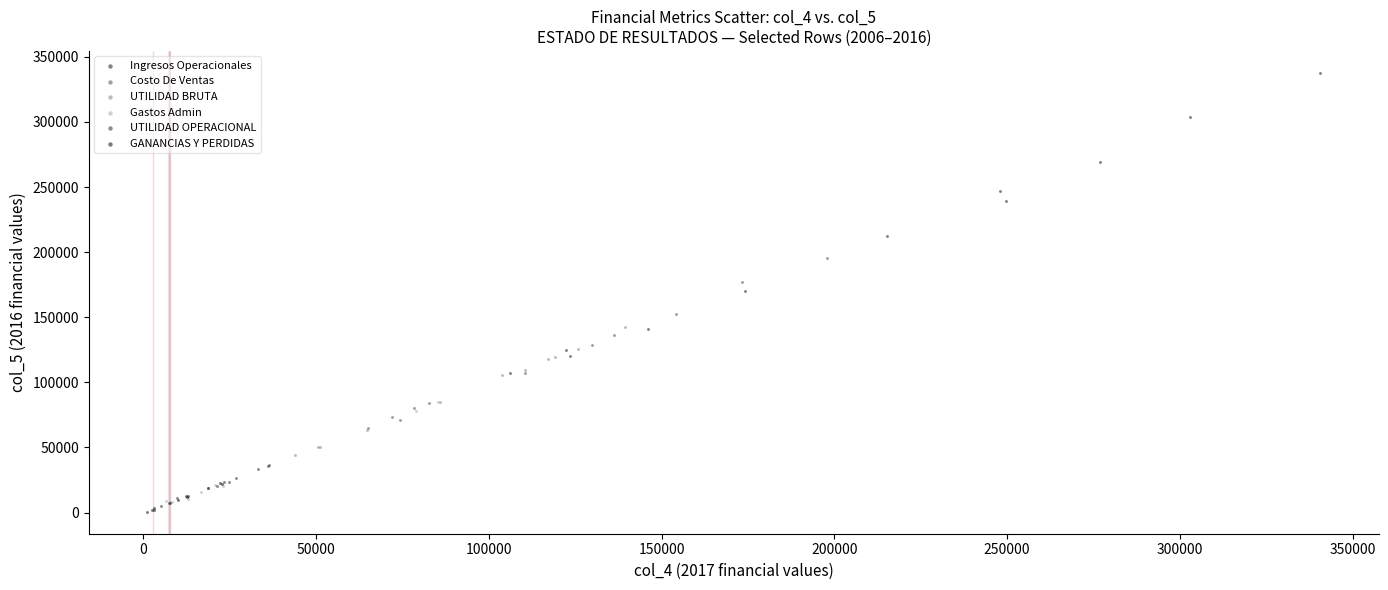

Which series has the largest Y range (max minus min)?

Ingresos Operacionales